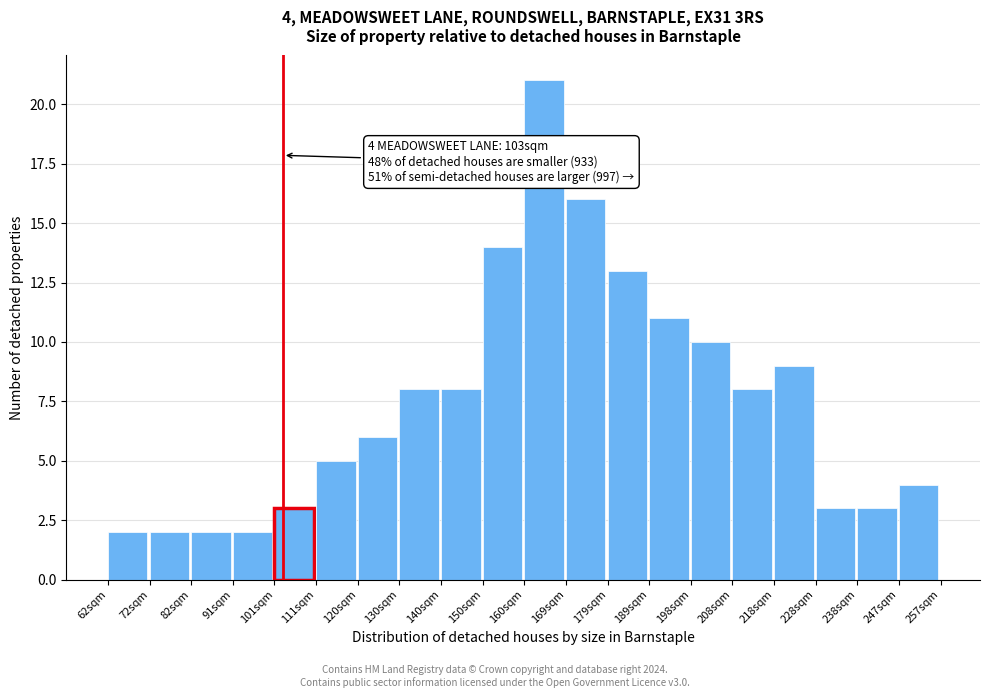

Reading right to left, extract all data points from this chart.

4	3	3	9	8	10	11	13	16	21	14	8	8	6	5	3	2	2	2	2